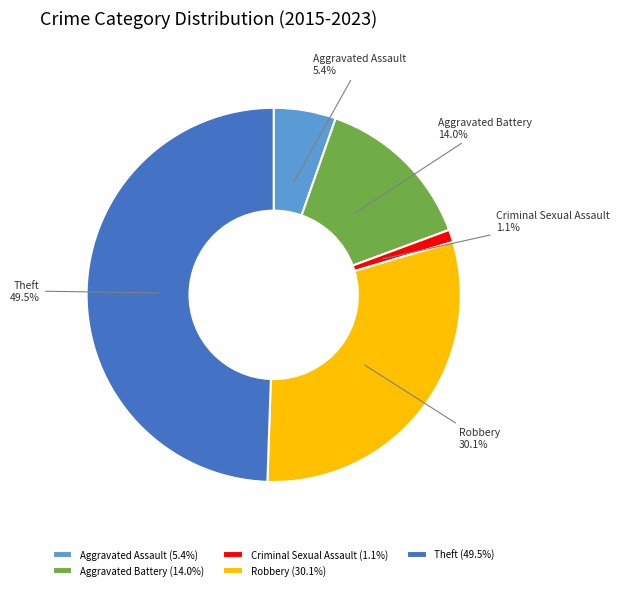

Count the number of slices in the pie.

5